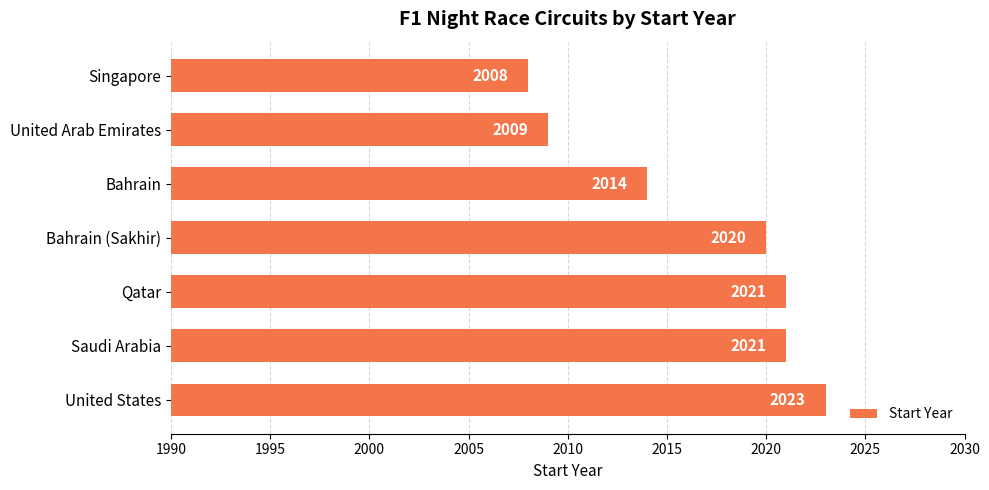

Approximately how many times larger is the value at Bahrain (Sakhir) compared to United Arab Emirates?

1.0